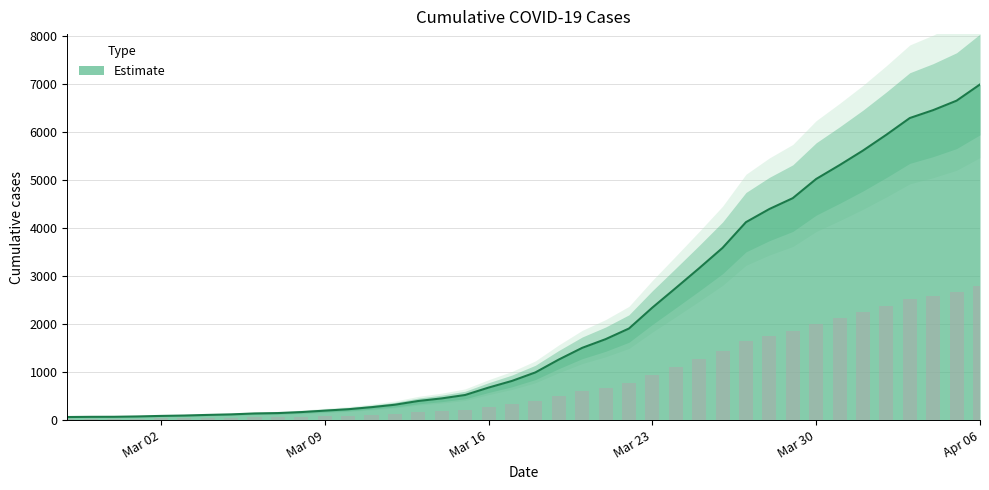

How many bars are there in total?

40